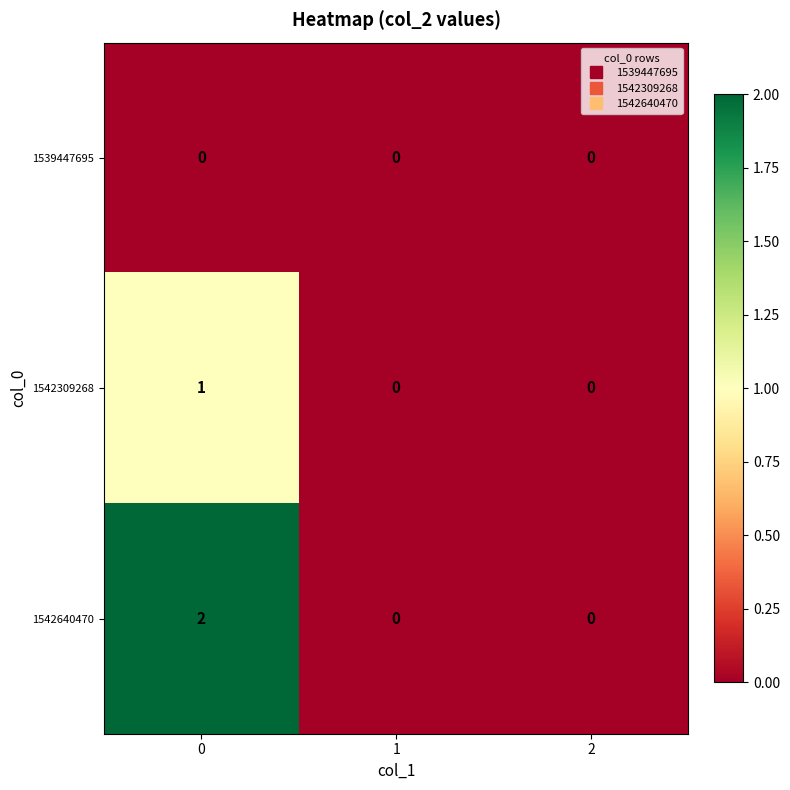

List the series in order of their peak value, highest first.

1542640470, 1542309268, 1539447695